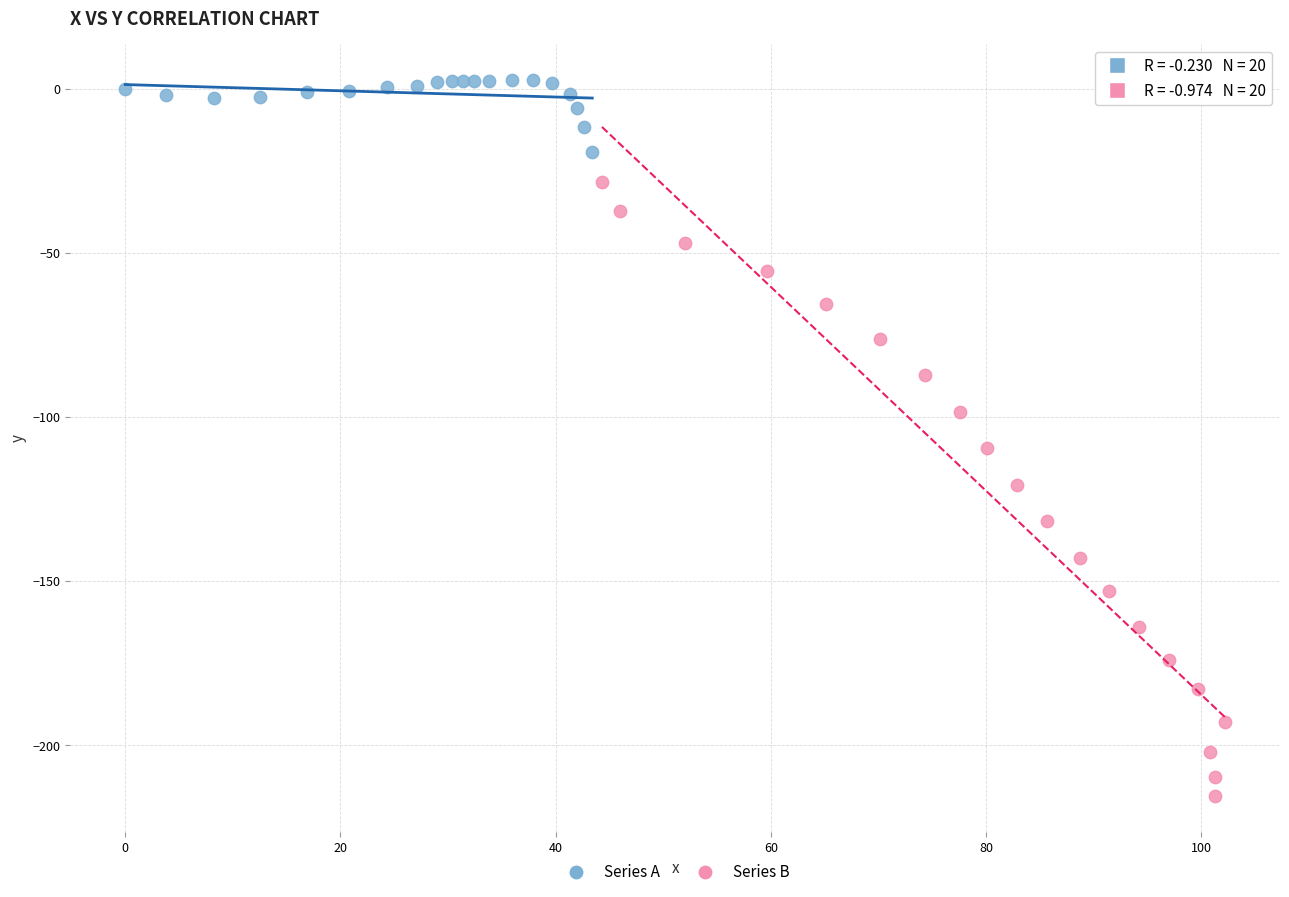

Which series contains the lowest Y value?

Series B